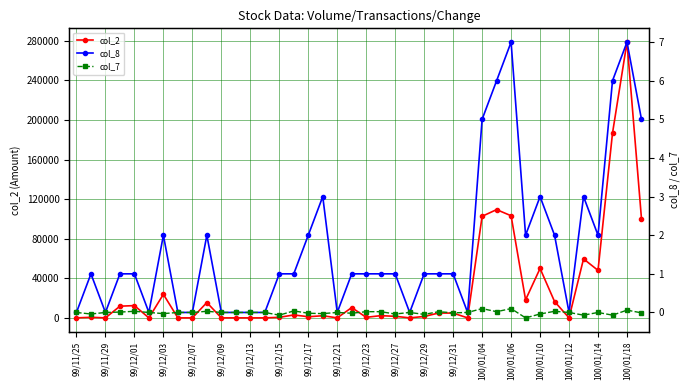

At which label does col_2 reach its peak?

100/01/18